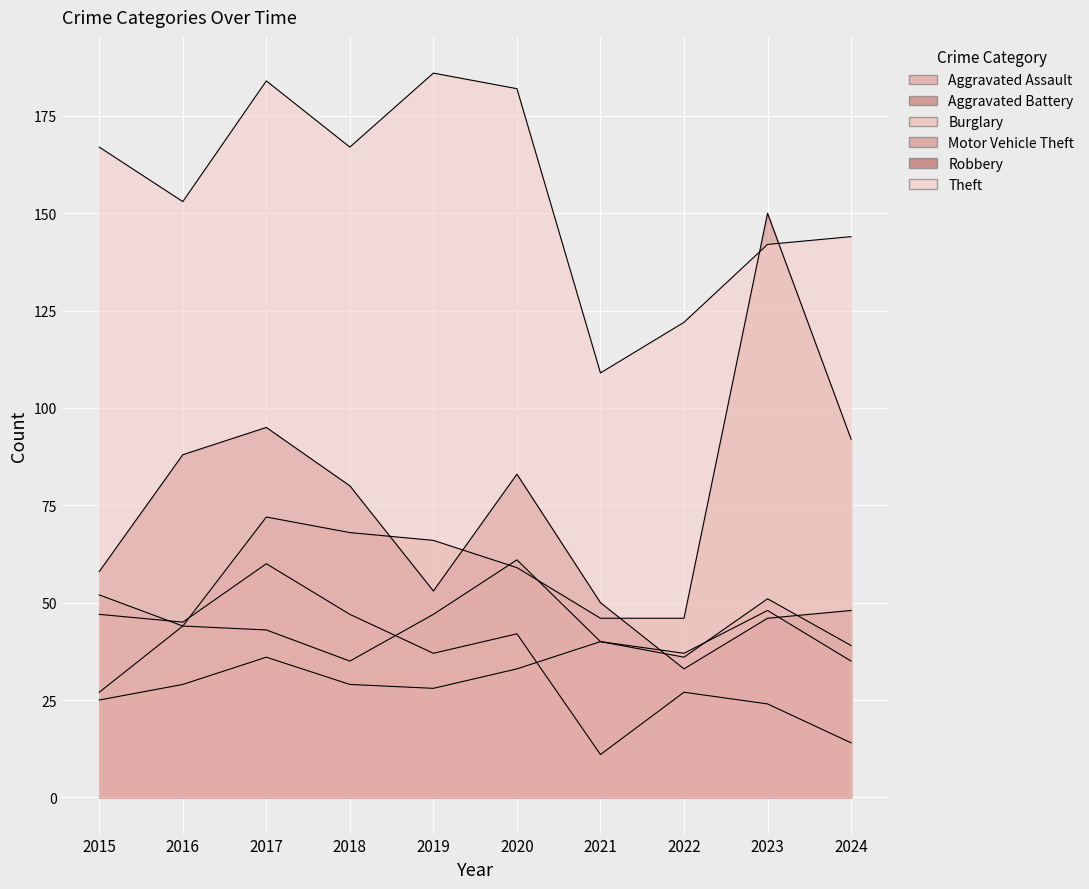

True or false: Aggravated Assault and Aggravated Battery intersect in this chart.

True